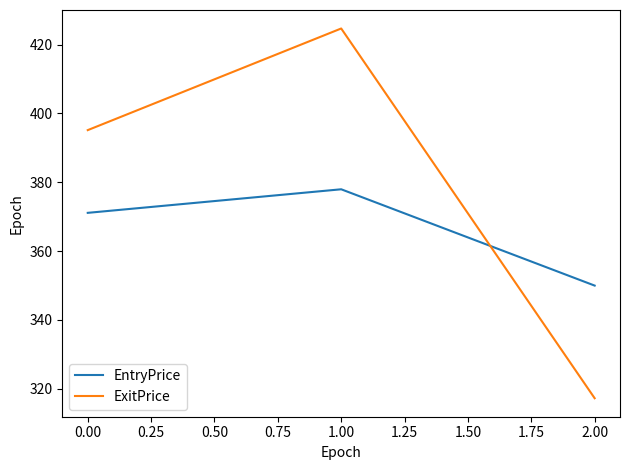

The value of ExitPrice at 2.00 is 143.3. True or false?

False